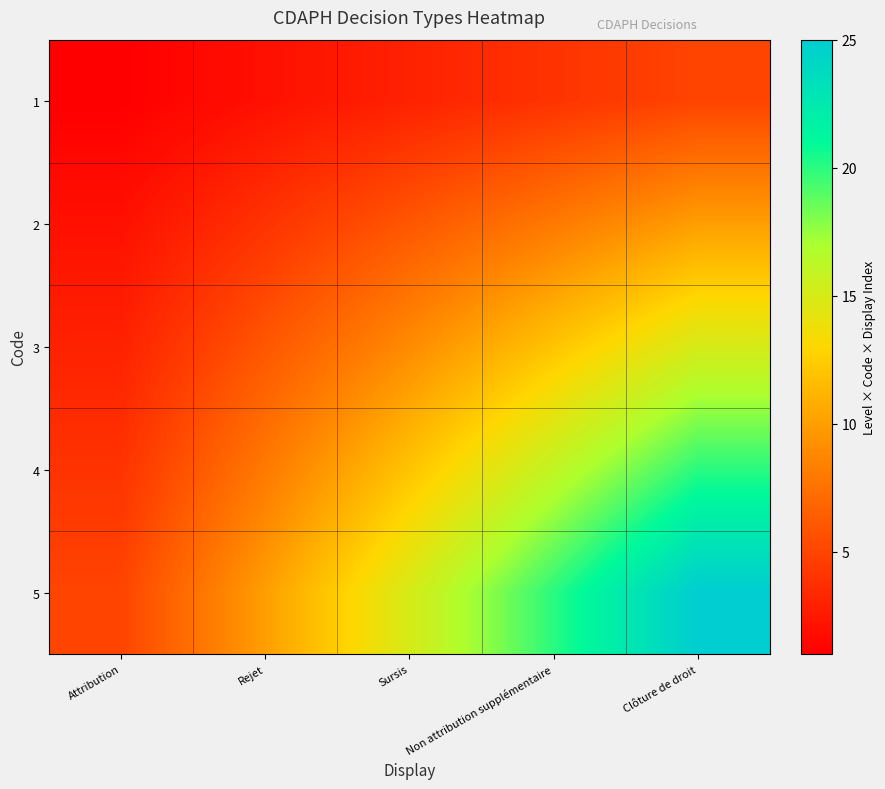

Reading left to right, what are all the values shown in this chart?

1: Attribution=1	Rejet=2	Sursis=3	Non attribution supplémentaire=4	Clôture de droit=5
2: Attribution=2	Rejet=4	Sursis=6	Non attribution supplémentaire=8	Clôture de droit=10
3: Attribution=3	Rejet=6	Sursis=9	Non attribution supplémentaire=12	Clôture de droit=15
4: Attribution=4	Rejet=8	Sursis=12	Non attribution supplémentaire=16	Clôture de droit=20
5: Attribution=5	Rejet=10	Sursis=15	Non attribution supplémentaire=20	Clôture de droit=25